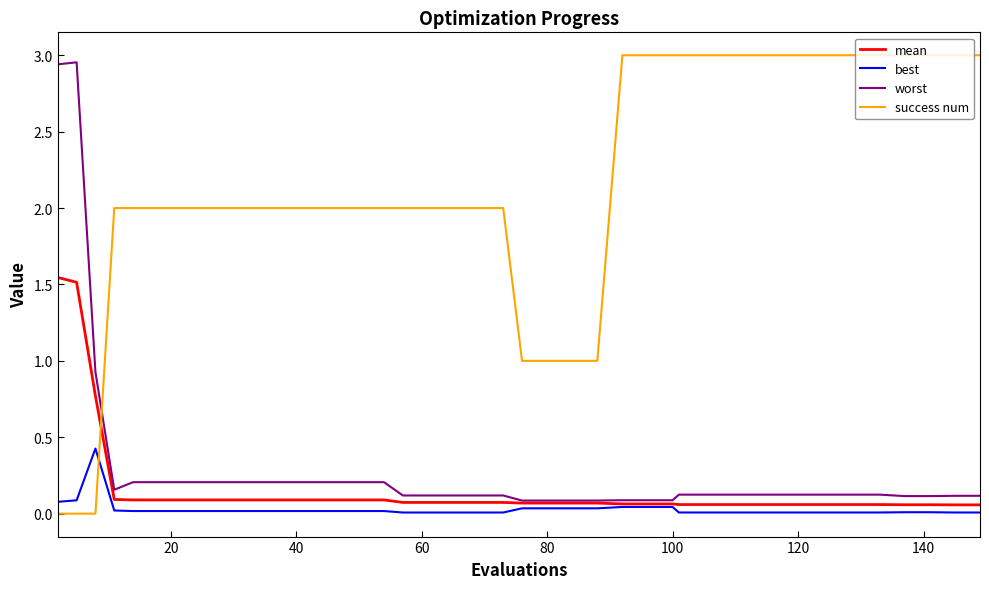

True or false: worst and best intersect in this chart.

False